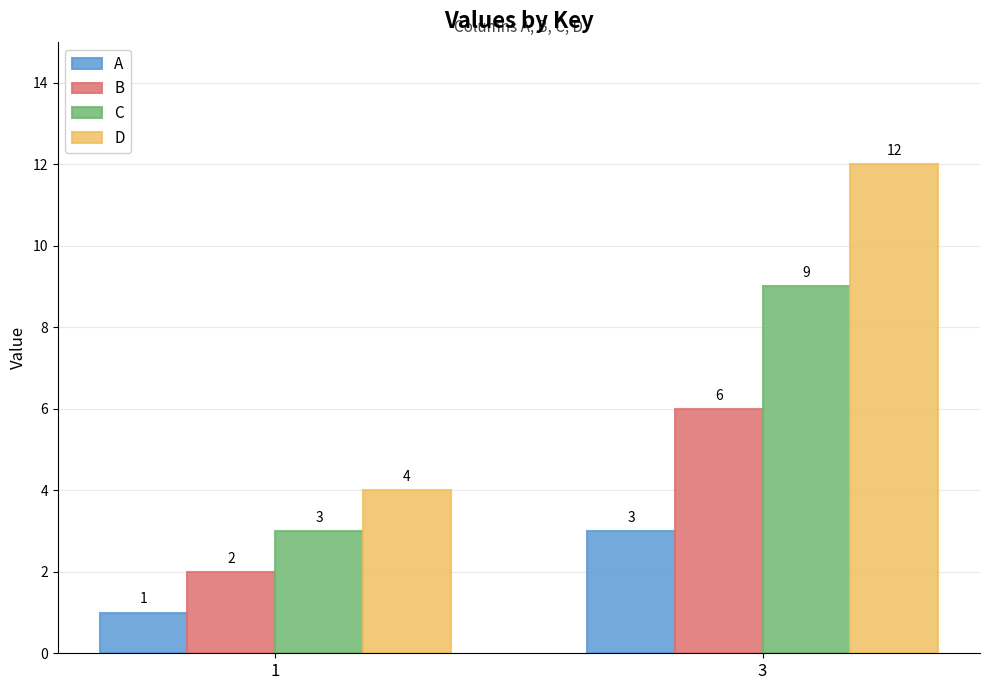

List the labels in order of A value, smallest first.

1, 3